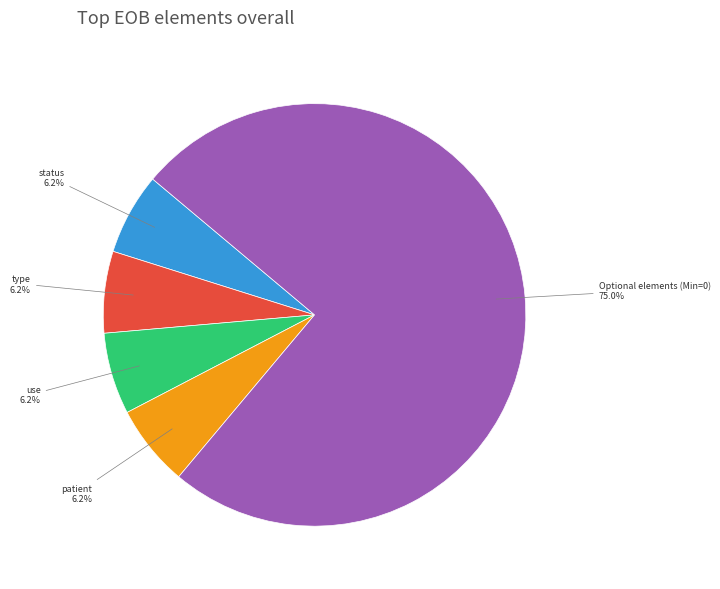

How many segments does this pie chart have?

5